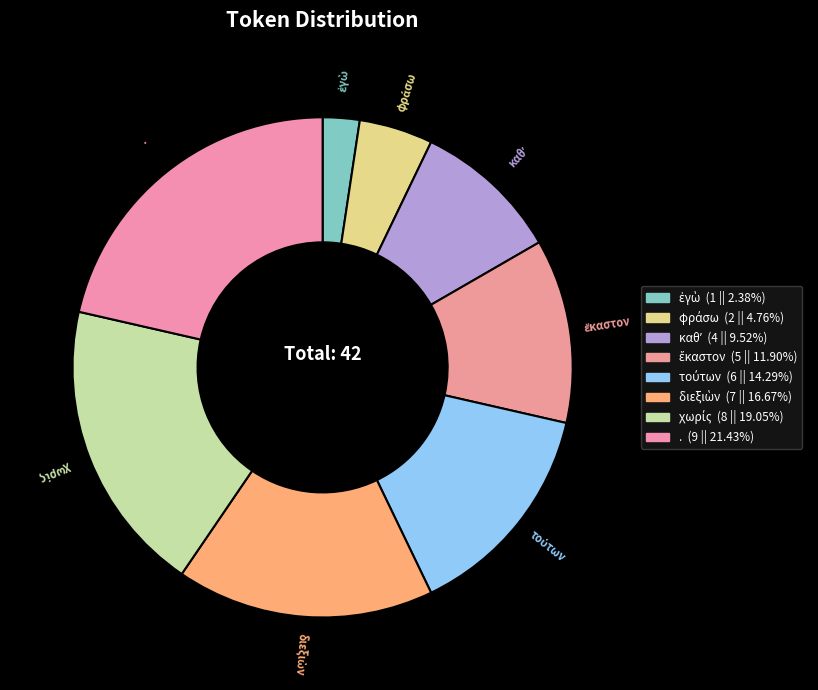

Which slice is the largest?

.